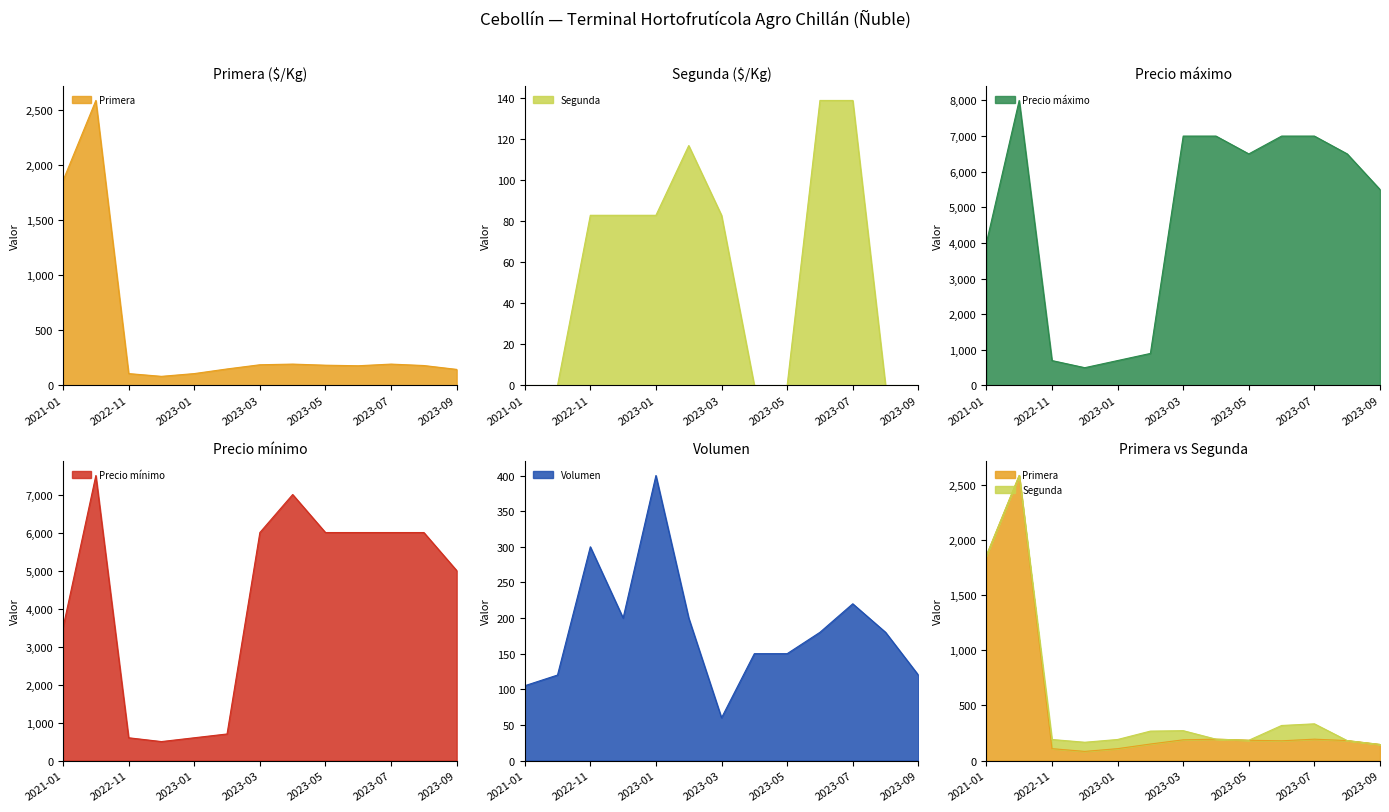

List the labels in order of Primera value, largest first.

2022-10, 2021-01, 2023-04, 2023-07, 2023-03, 2023-05, 2023-08, 2023-06, 2023-02, 2023-09, 2022-11, 2023-01, 2022-12